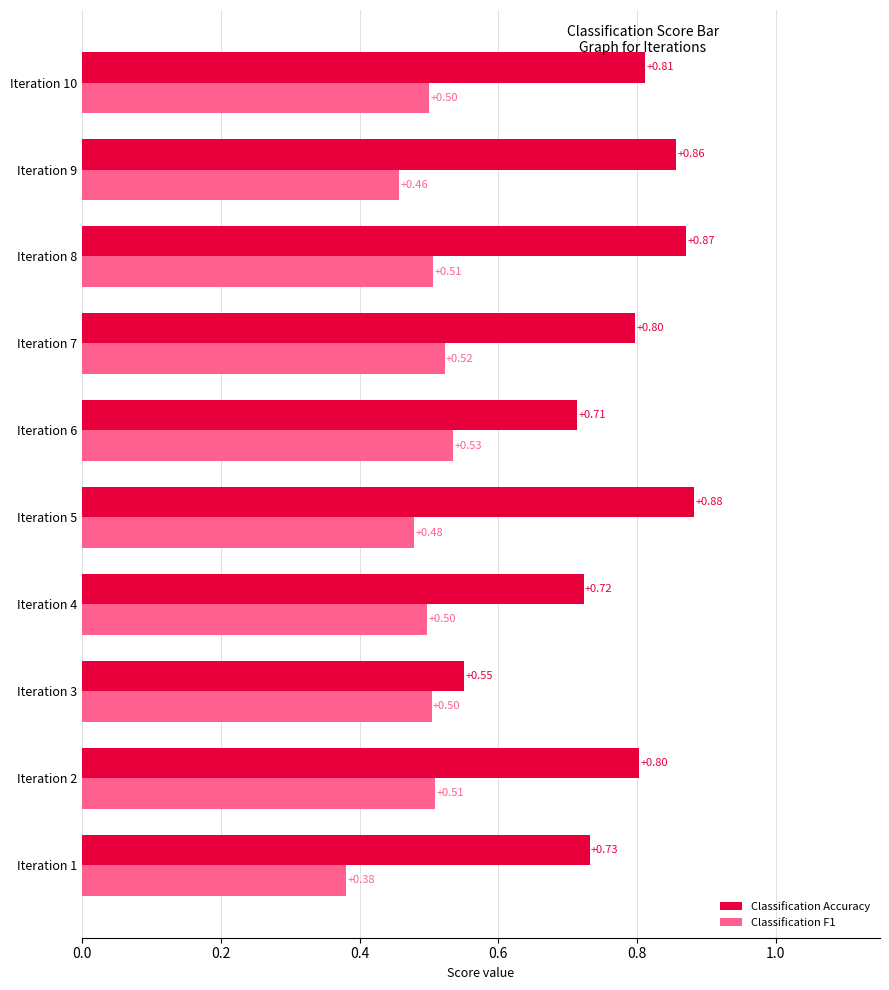

List the series in order of their overall mean, highest first.

Classification Accuracy, Classification F1